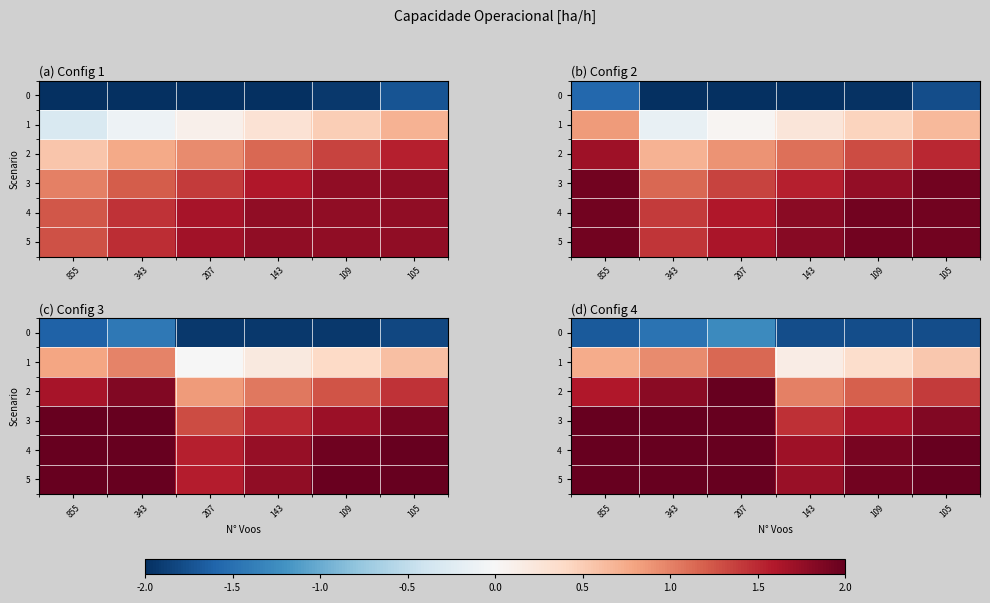

What is the lowest value of the 2 series?

1.0